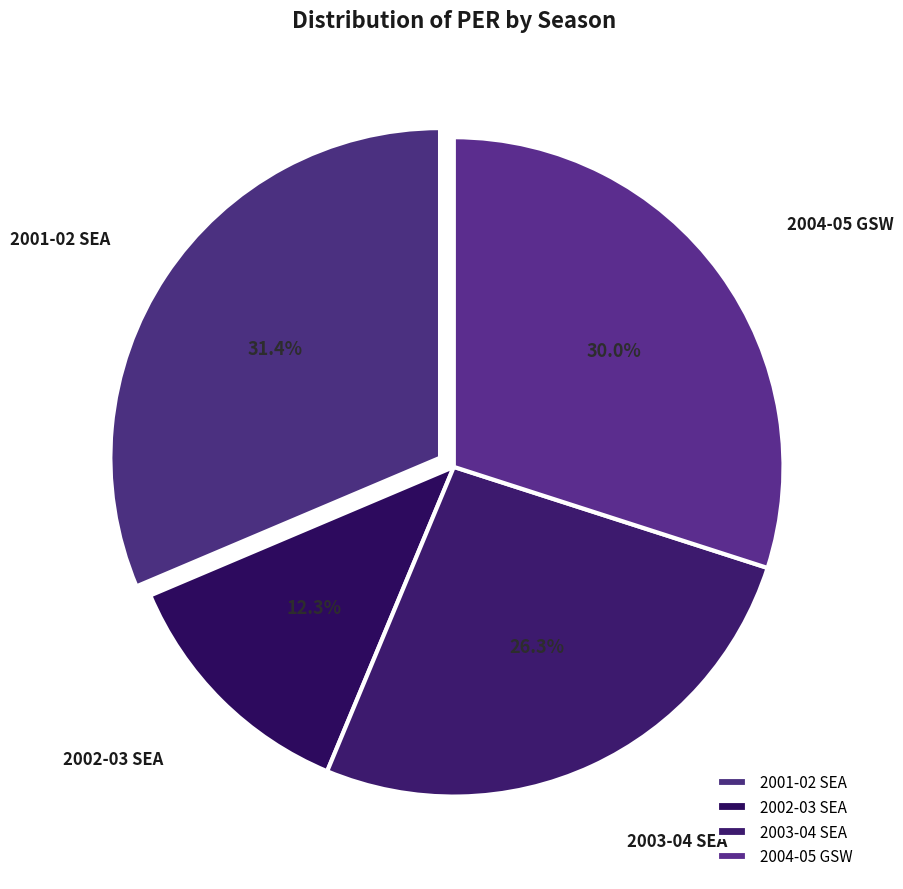

Rank the categories by value from lowest to highest.

2002-03 SEA, 2003-04 SEA, 2004-05 GSW, 2001-02 SEA